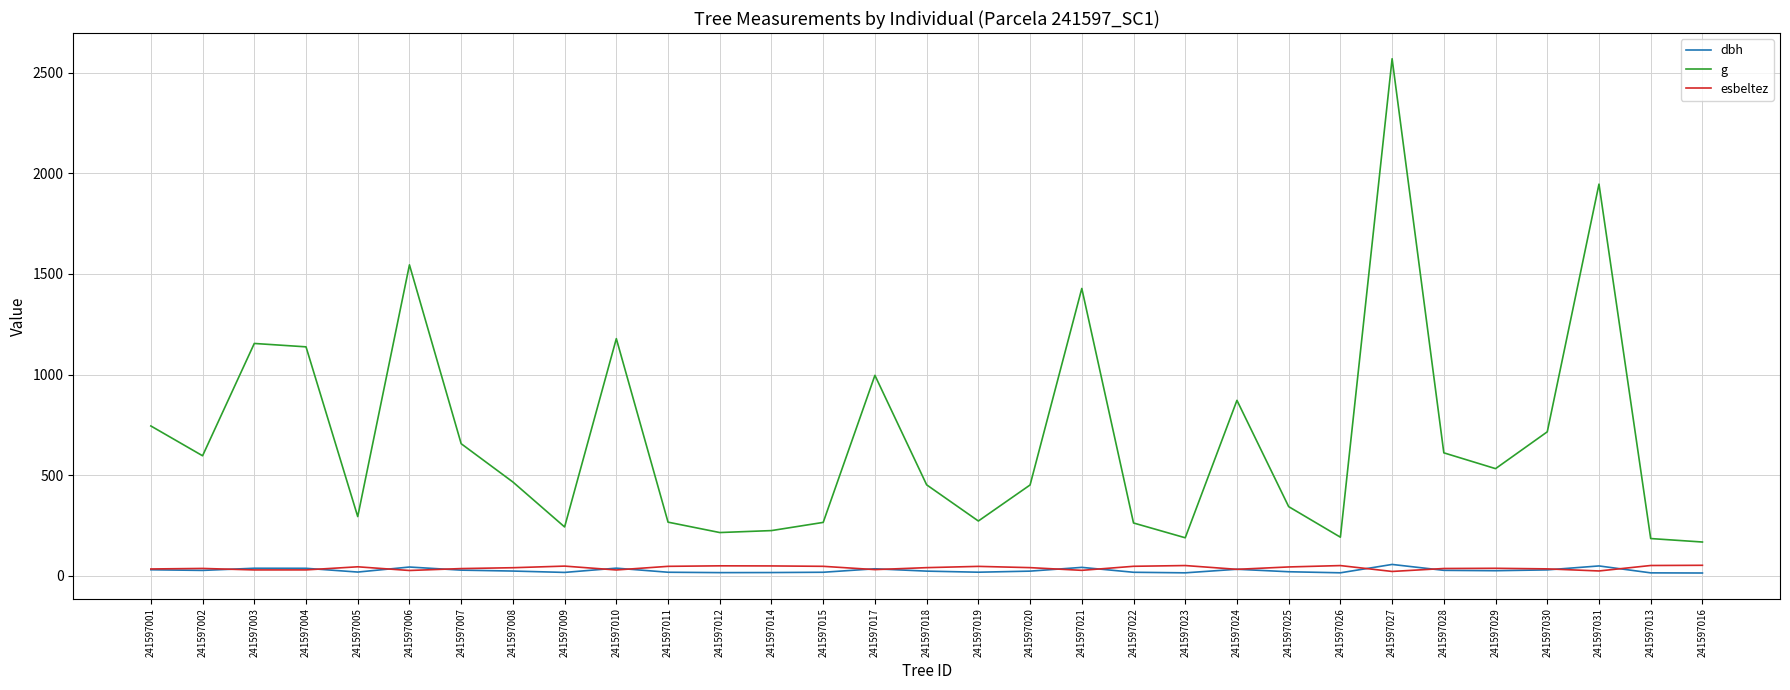

Which series has the largest total across all categories?

g